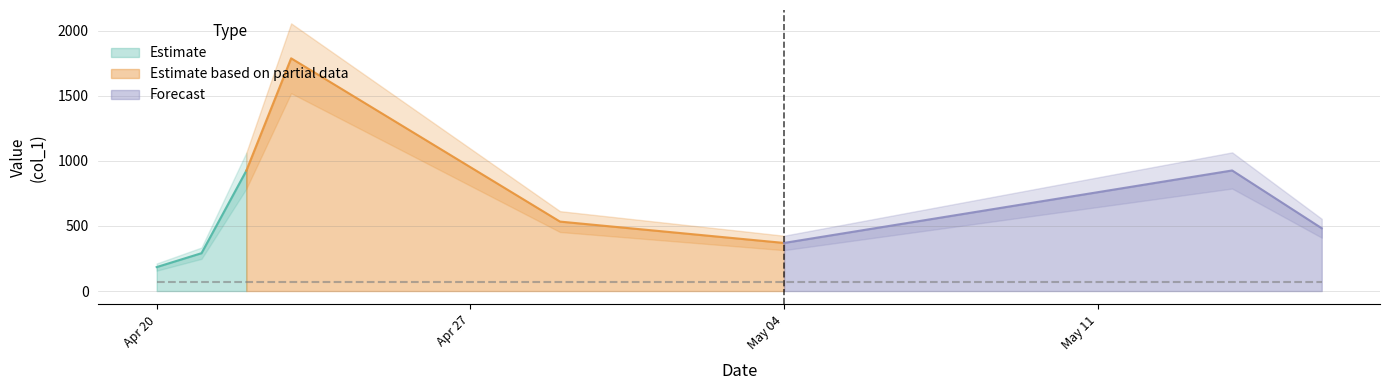

What is the smallest value displayed?

123.8